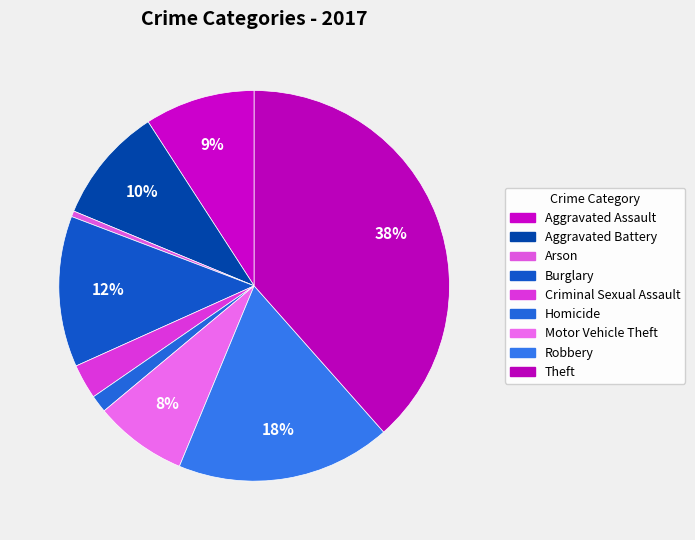

Rank the categories by value from highest to lowest.

Theft, Robbery, Burglary, Aggravated Battery, Aggravated Assault, Motor Vehicle Theft, Criminal Sexual Assault, Homicide, Arson